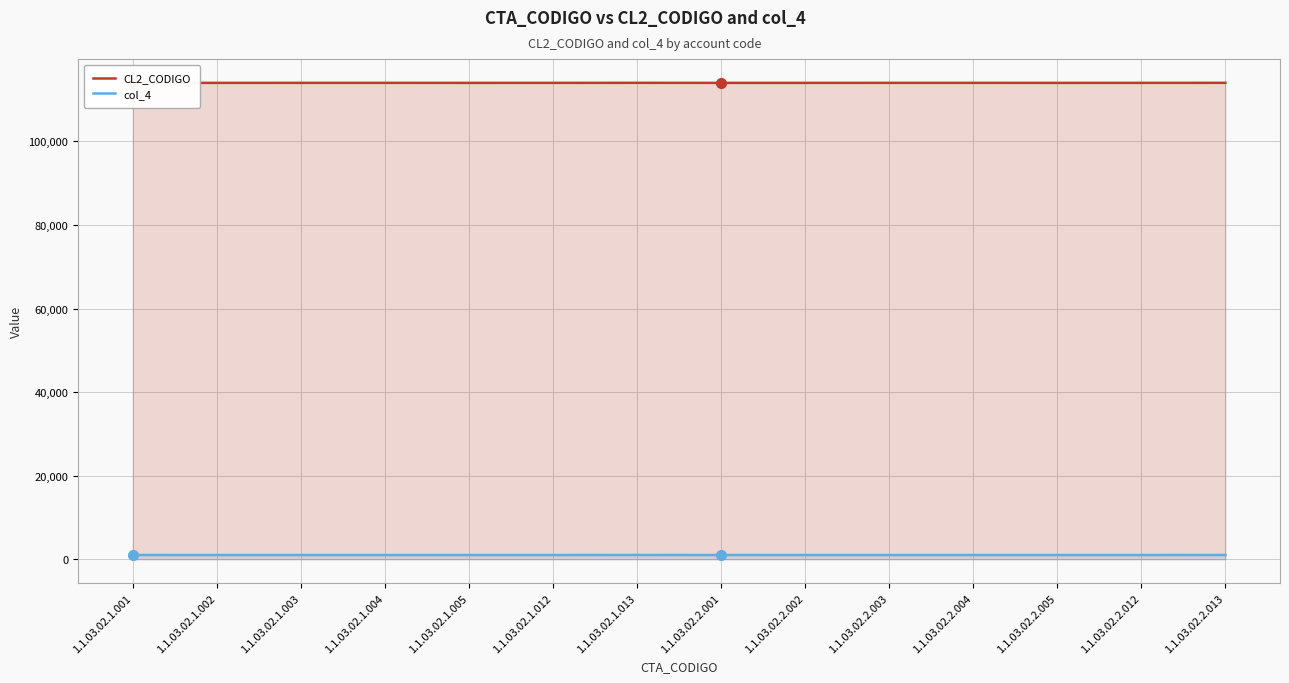

What are all the series names shown in the legend?

CL2_CODIGO, col_4